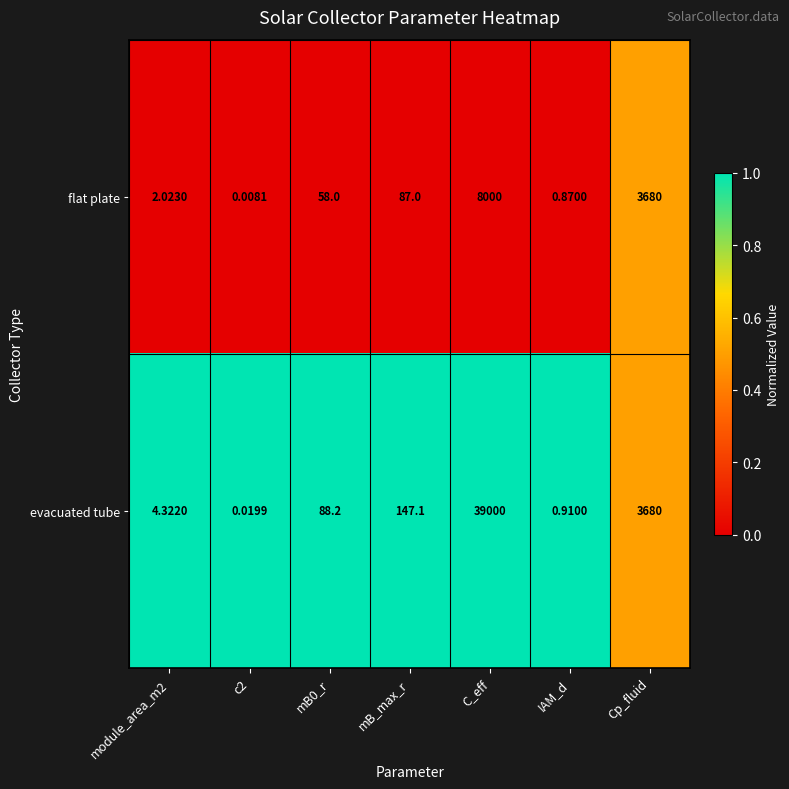

List the series in order of their overall mean, lowest first.

flat plate, evacuated tube